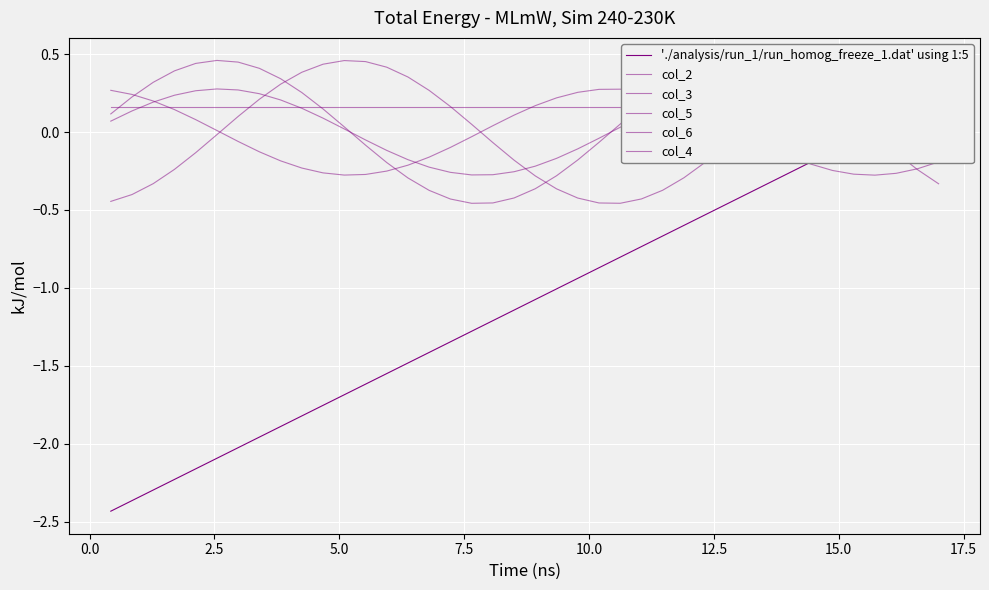

What is the minimum value shown in the chart?

-2.4